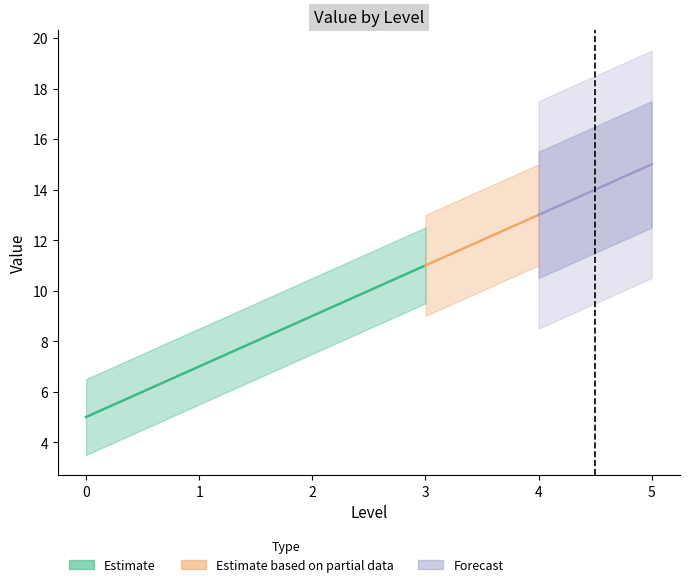

What value does the data have at 1, to the nearest 10?

10